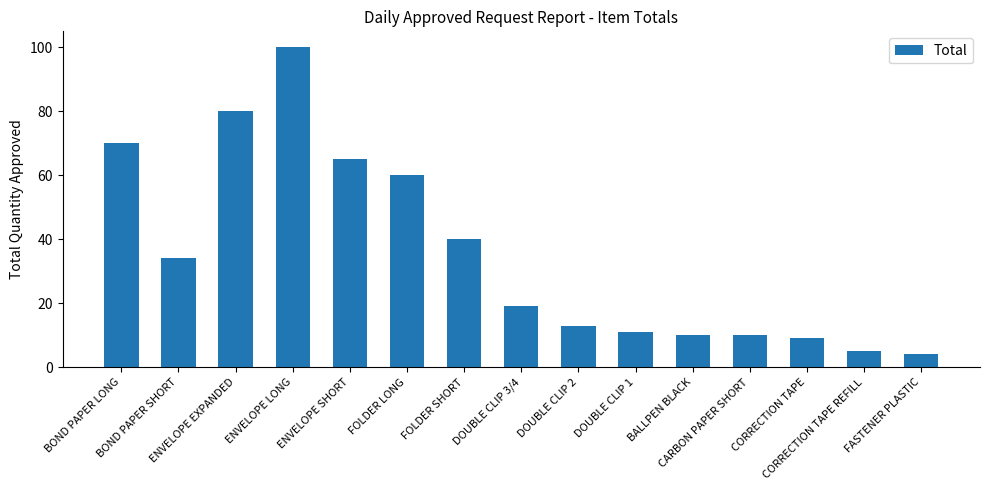

What is the change in value from ENVELOPE SHORT to FOLDER LONG?

-5